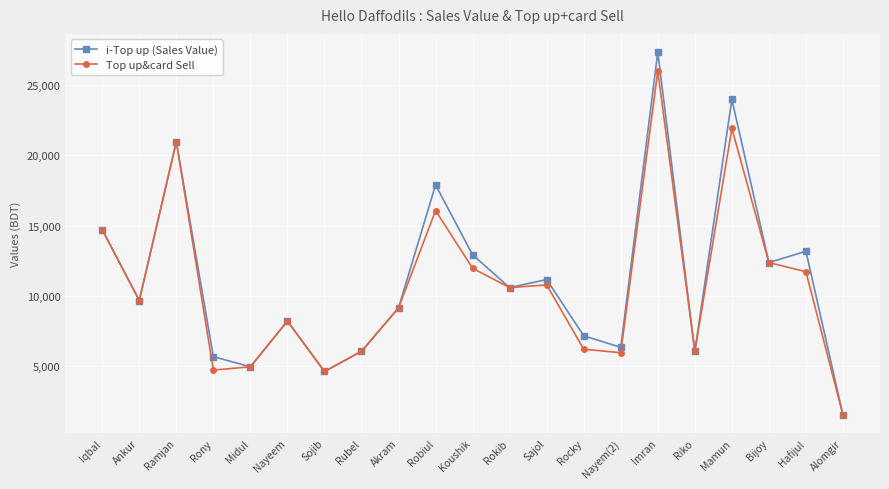

How many data points in i-Top up (Sales Value) are less than 9676?

10